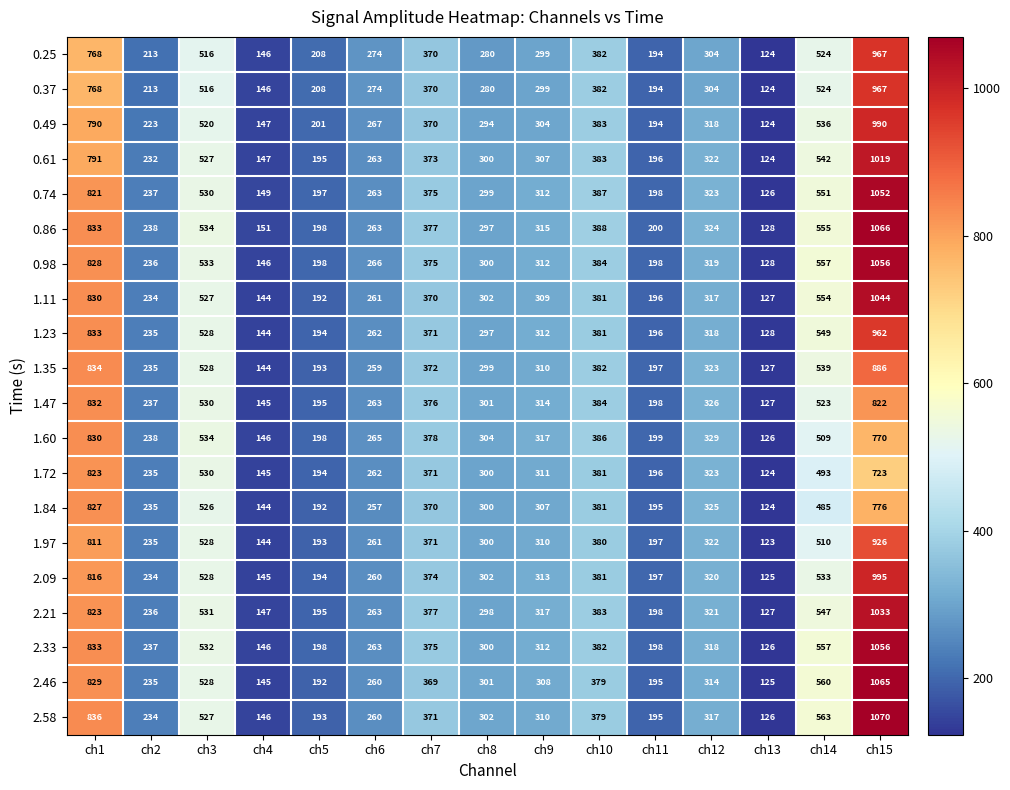

Is it true that 1.47 equals 78 at ch9?

False